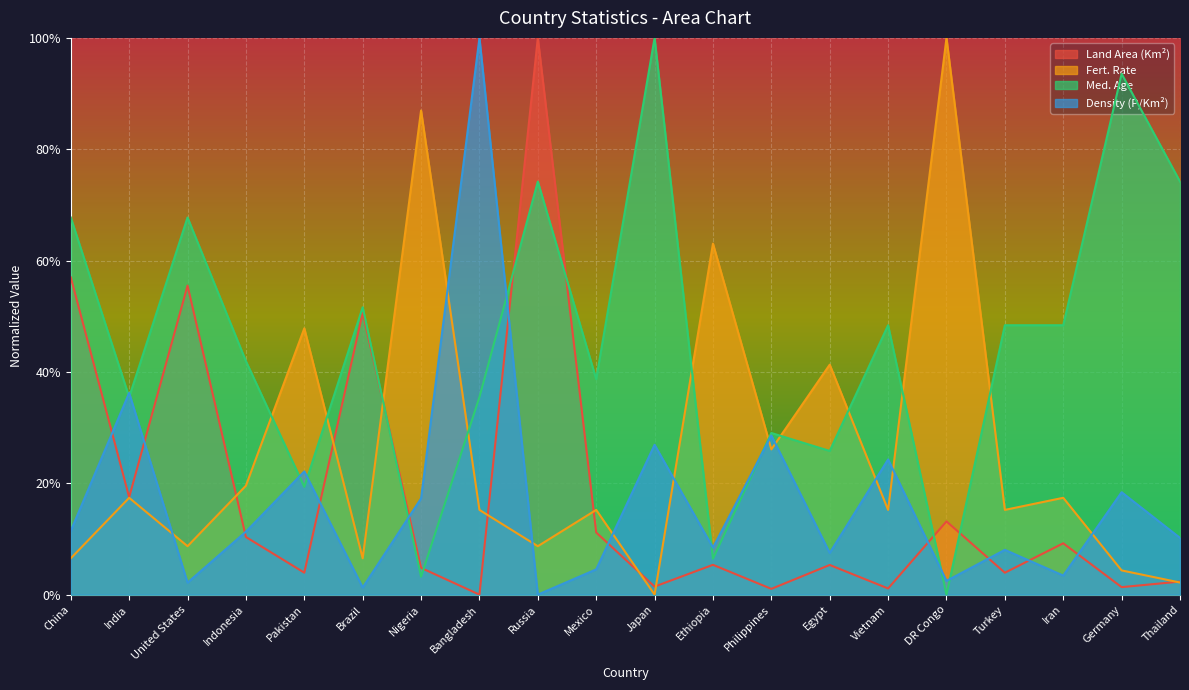

What is the maximum value shown in the chart?

1.0